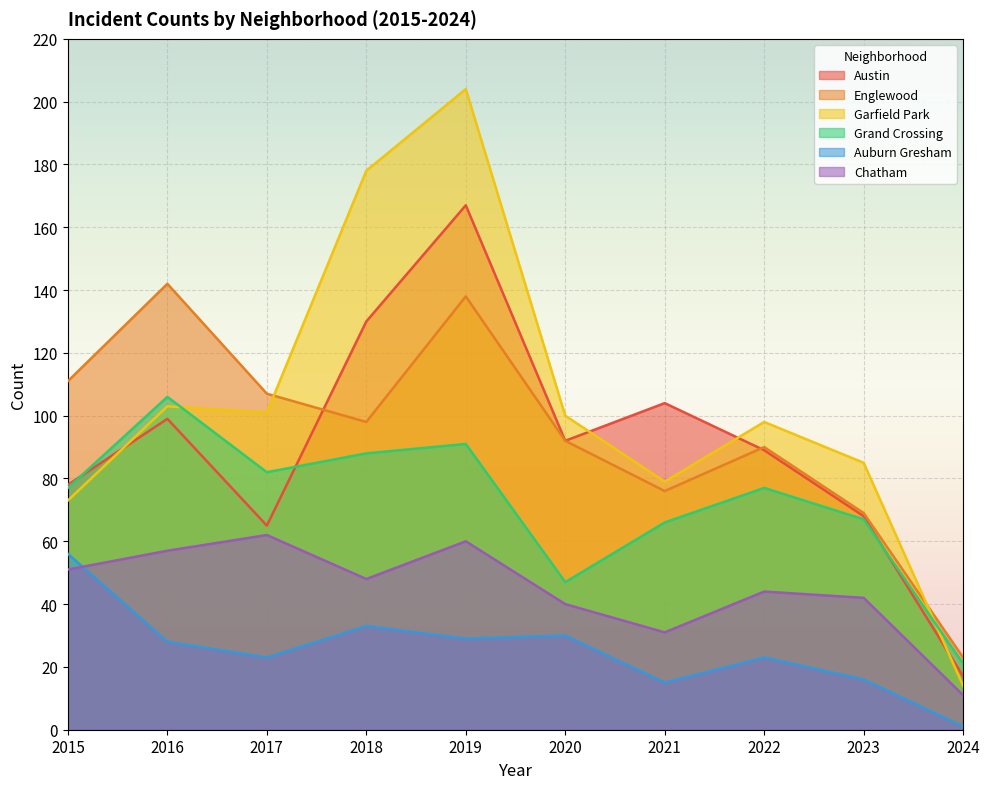

What value does the Englewood series have at 2021, to the nearest 10?

80